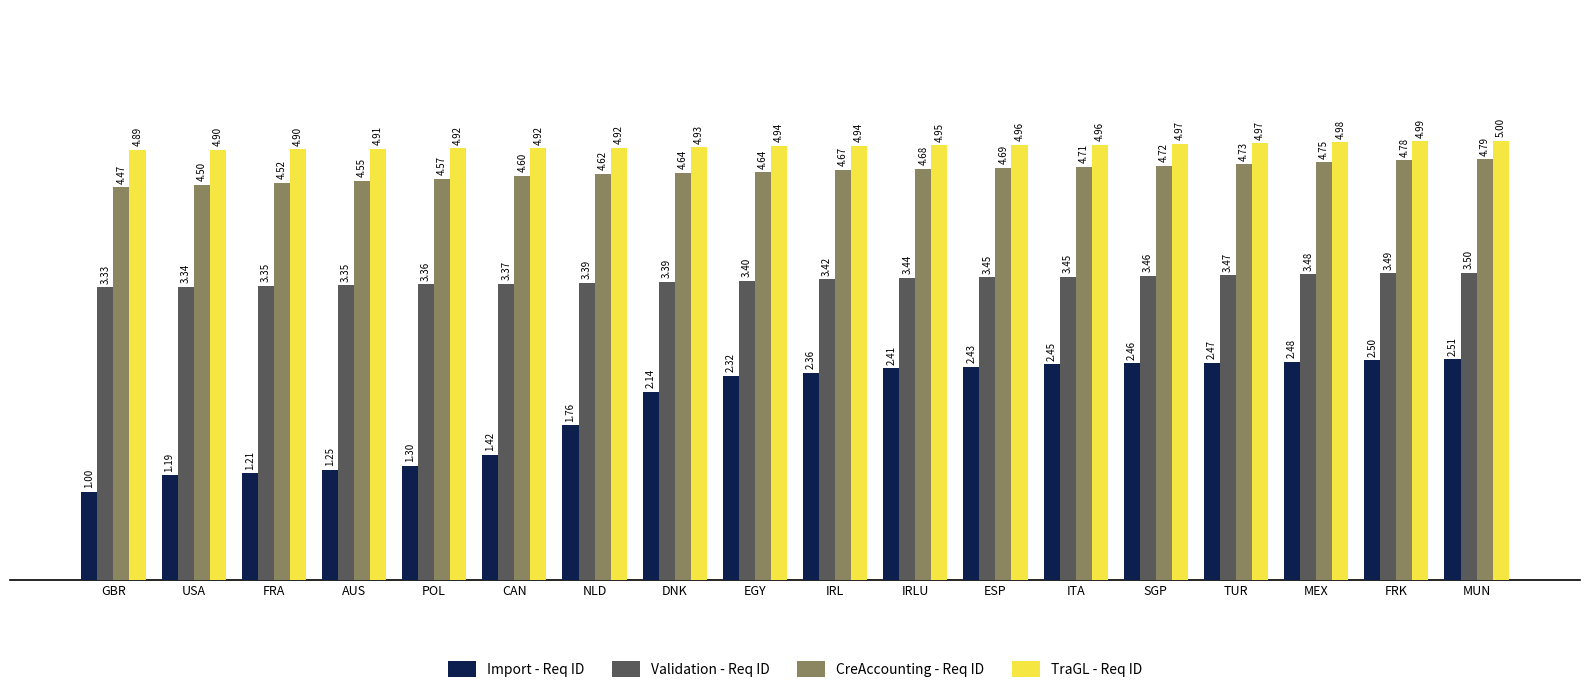

What is the label of the 10th bar from the left?

IRL